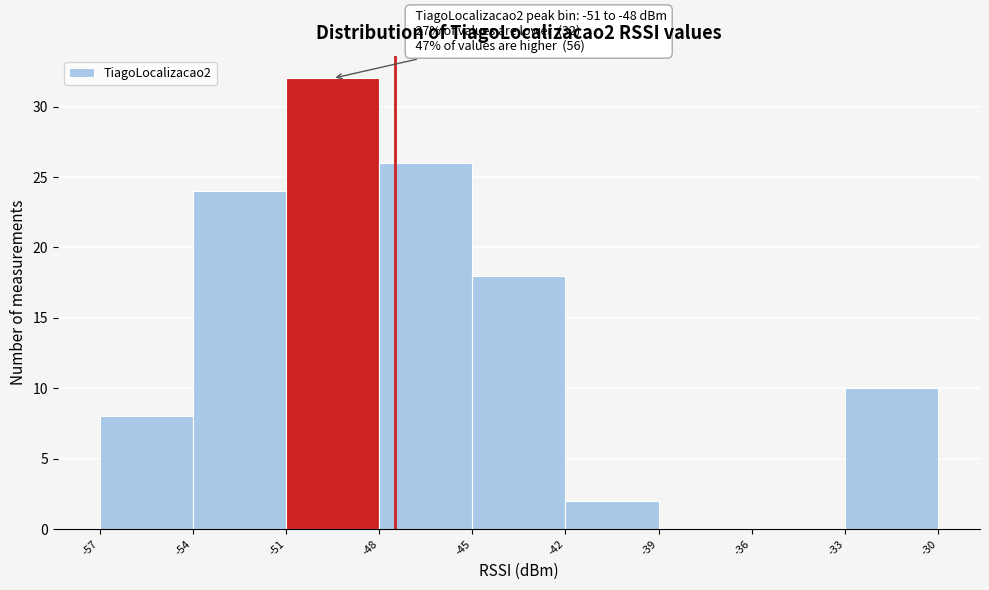

Over which range of the x-axis is the bar tallest?

-51 to -48